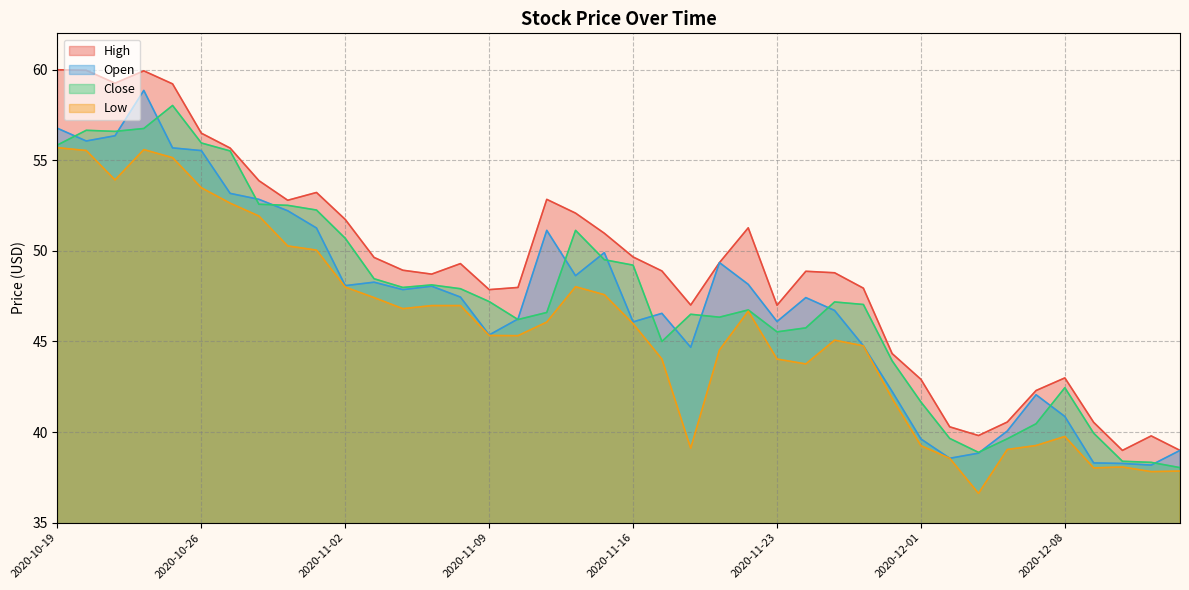

Where is the first local maximum for Close?

2020-10-20